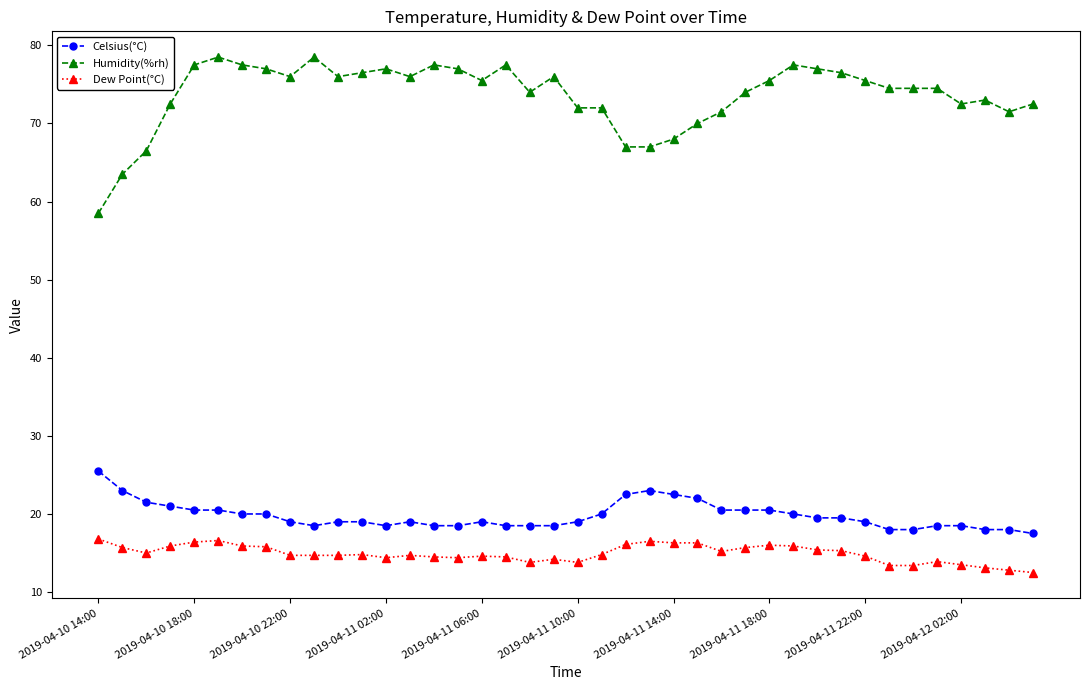

What is the average value of the Humidity(%rh) series?

73.6